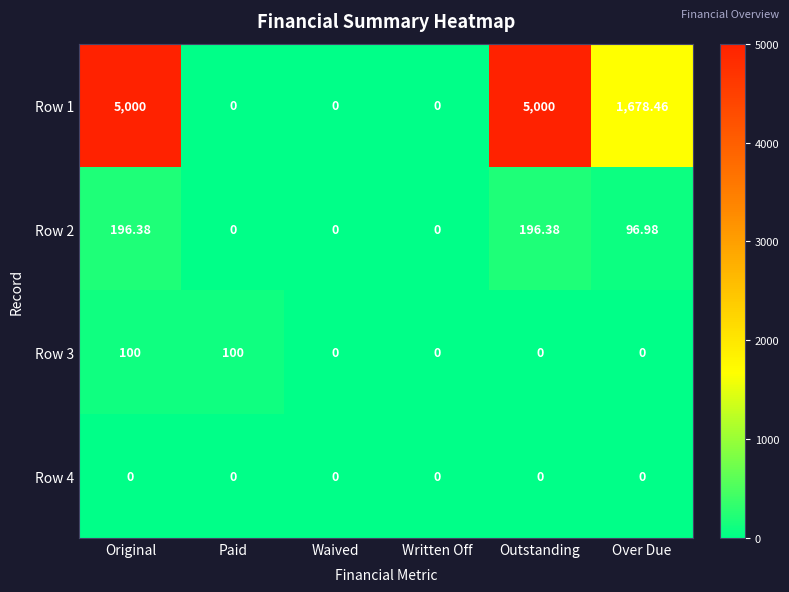

What is the total value across all series at Outstanding?

5196.4